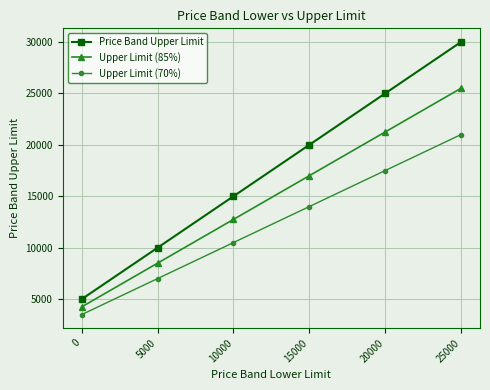

Reading right to left, extract all data points from this chart.

Price Band Upper Limit: 30000	25000	20000	15000	10000	5000
Upper Limit (85%): 25500	21250	17000	12750	8500	4250
Upper Limit (70%): 21000	17500	14000	10500	7000	3500